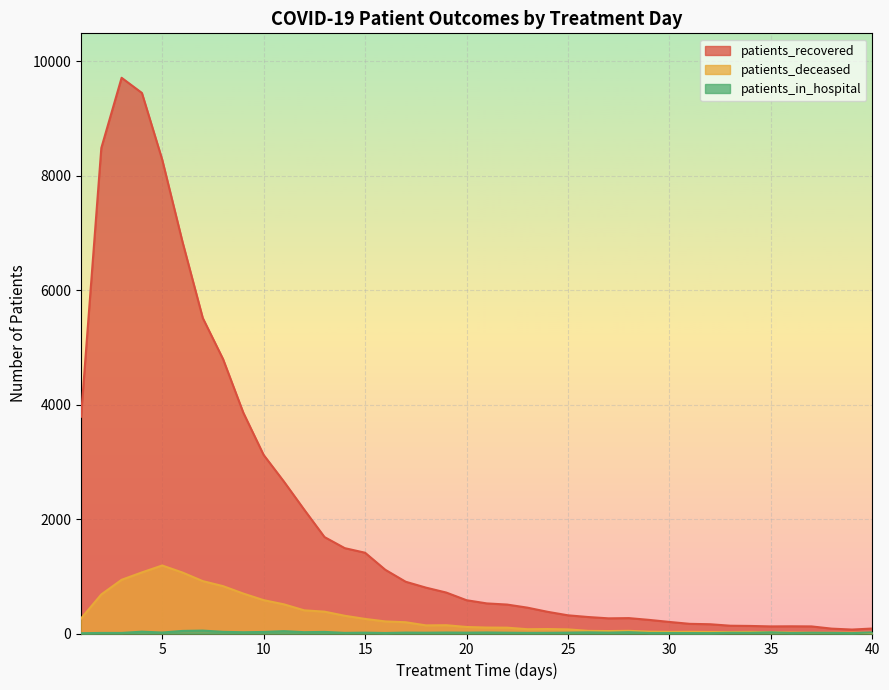

What is the value of the patients_deceased point at the 33rd from the left?

26